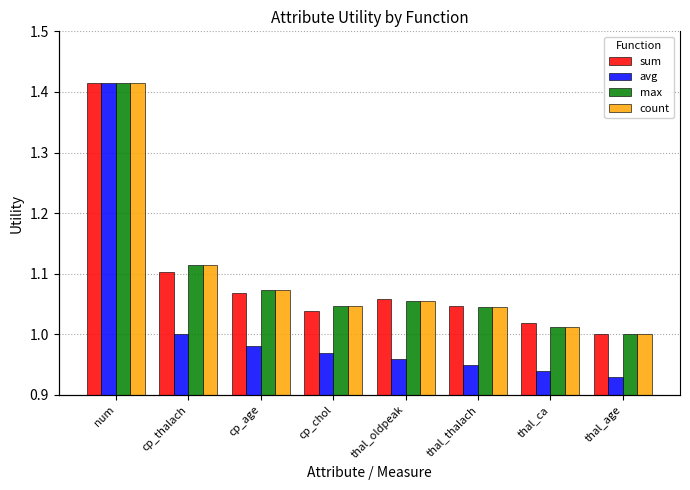

How many data points in count are above 1?

7